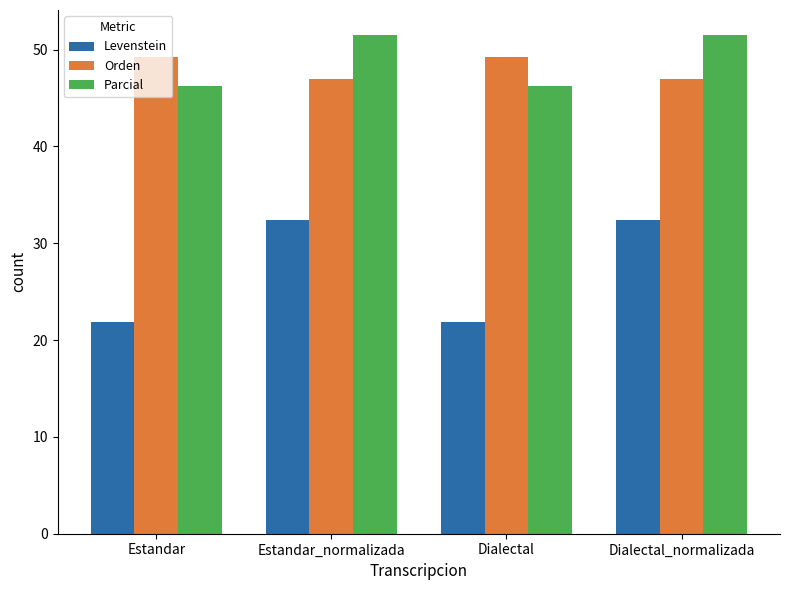

What is the maximum value shown in the chart?

51.5